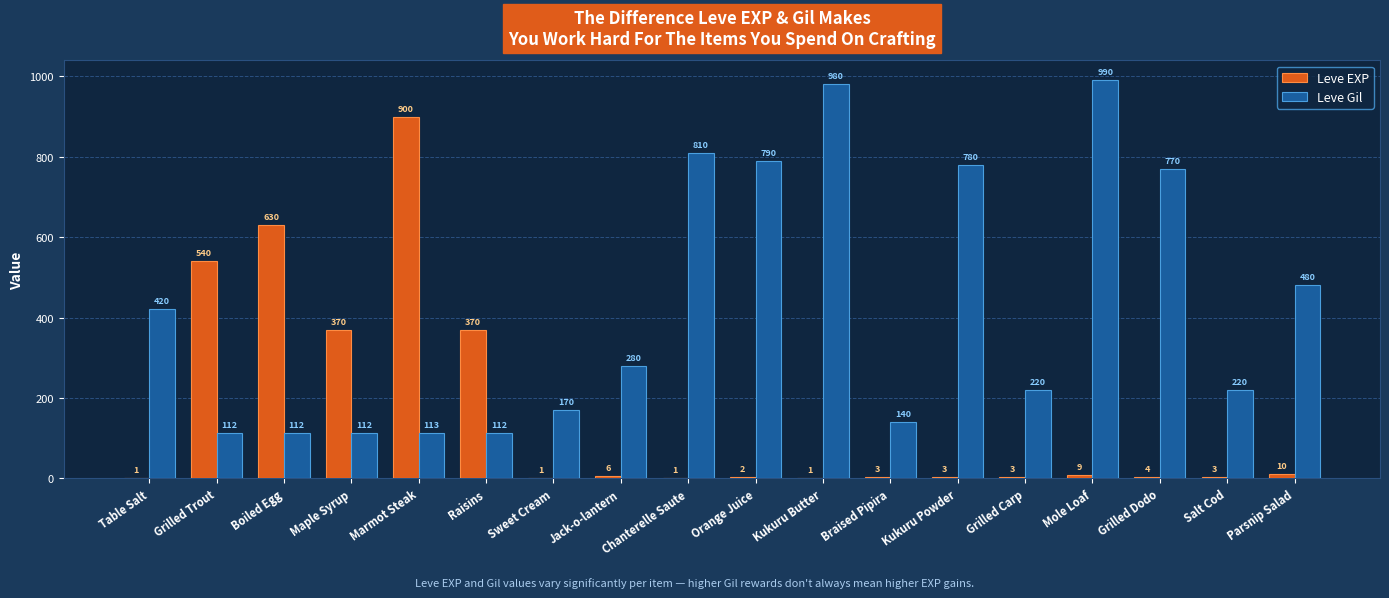

Are the bars horizontal?

No